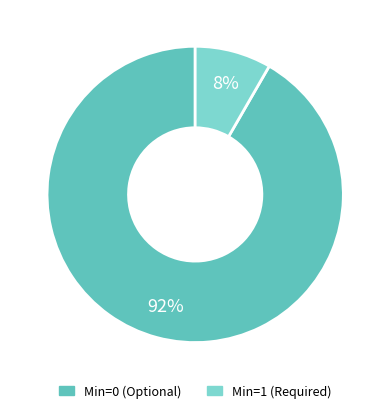

How many slices are in this pie chart?

2